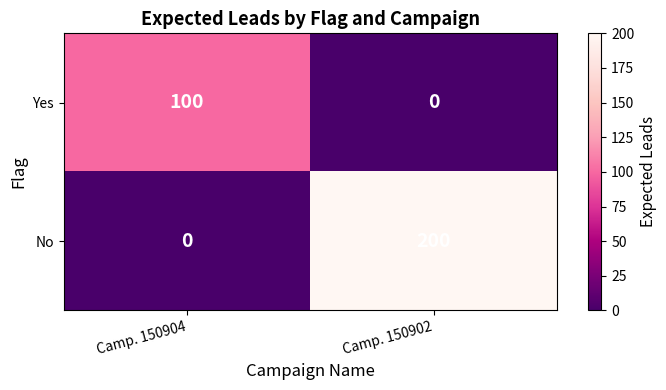

What is the average value of the Yes series?

50